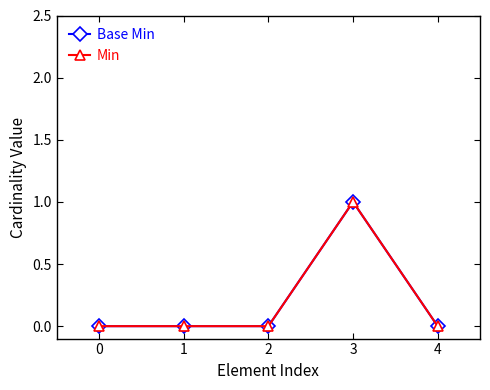

Is this an area chart (filled region under the line)?

No